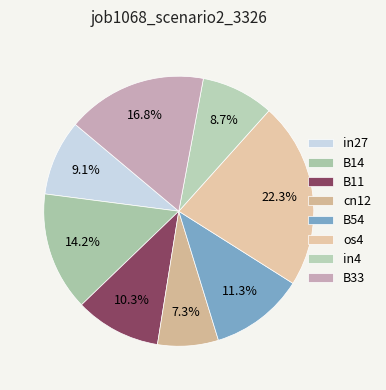

To the nearest percent, what portion does B54 represent?

11%